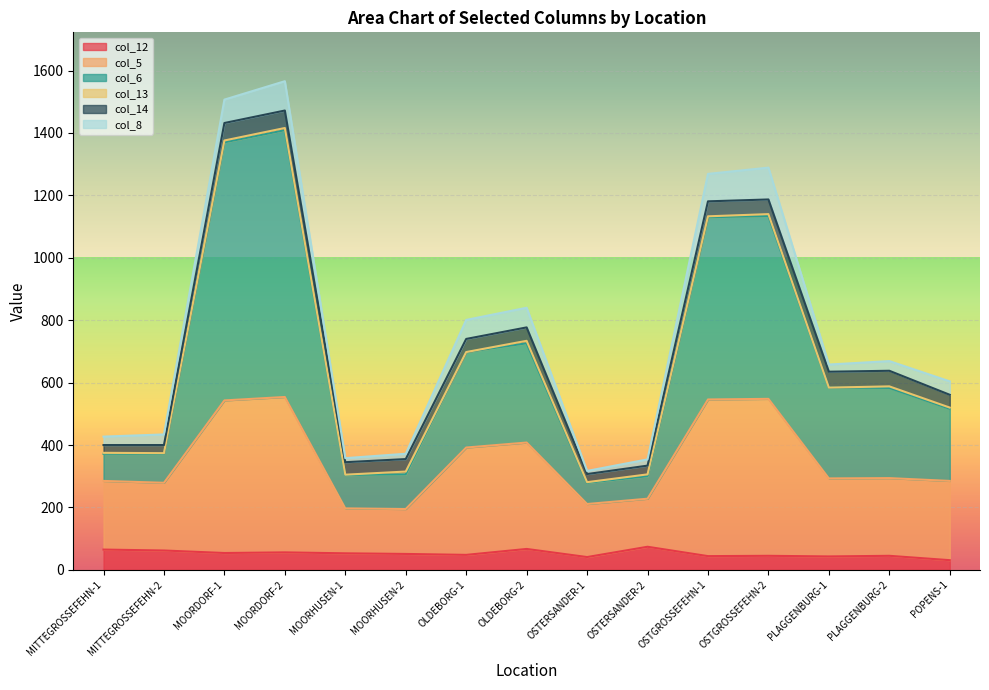

The value of col_12 at MITTEGROSSEFEHN-2 is 62. True or false?

True